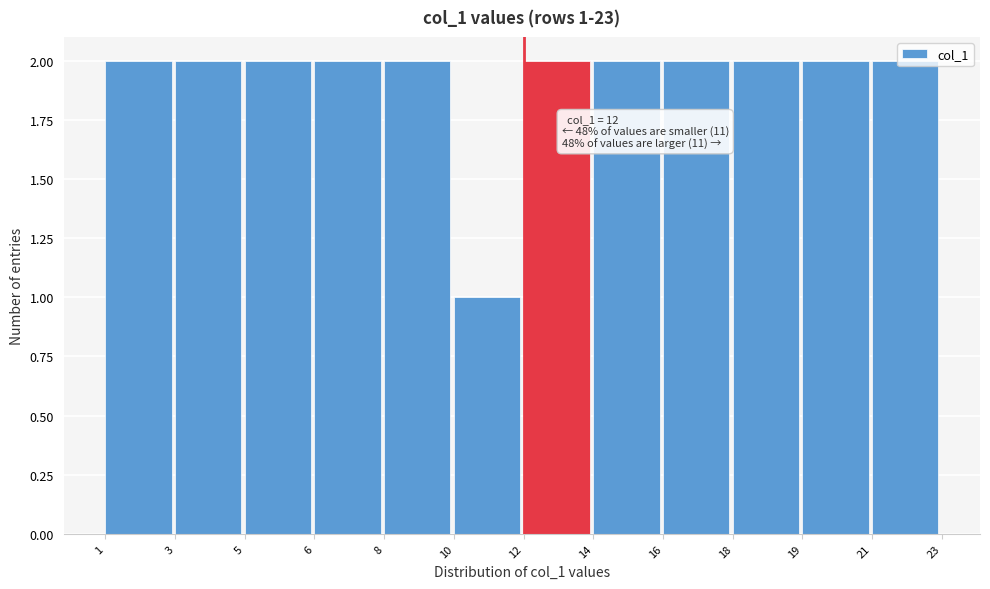

At which category does the chart reach its minimum across all series?

10